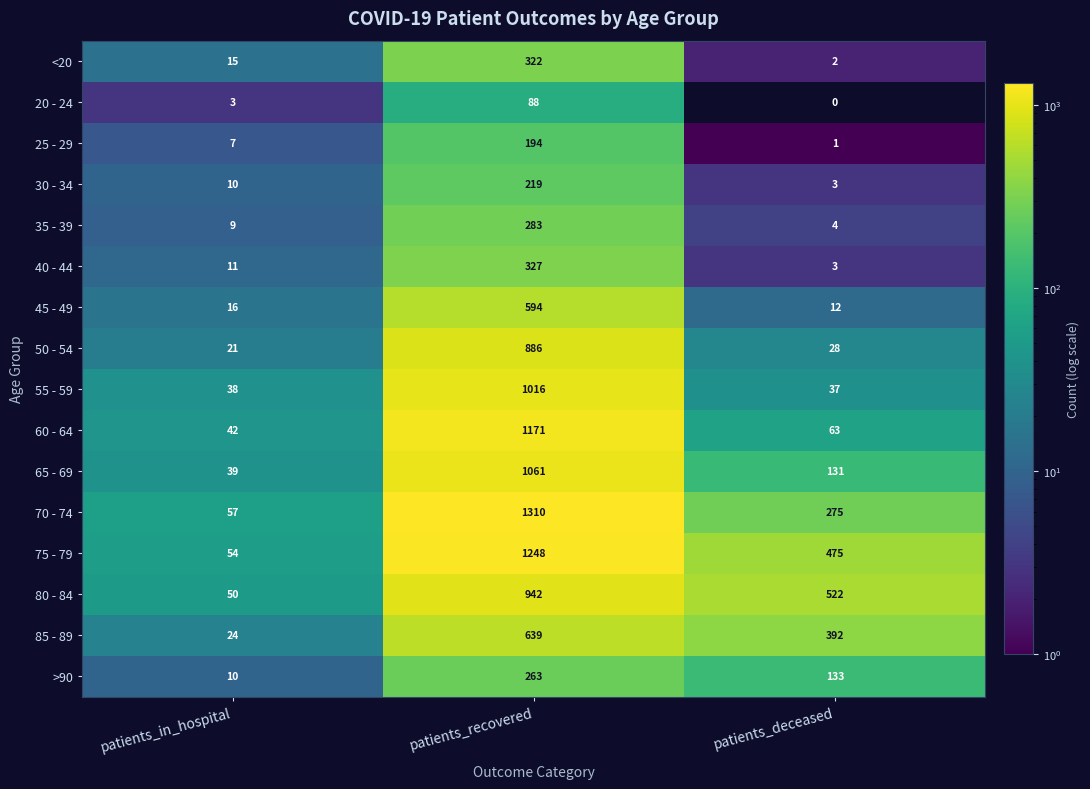

What is the average value of the >90 series?

135